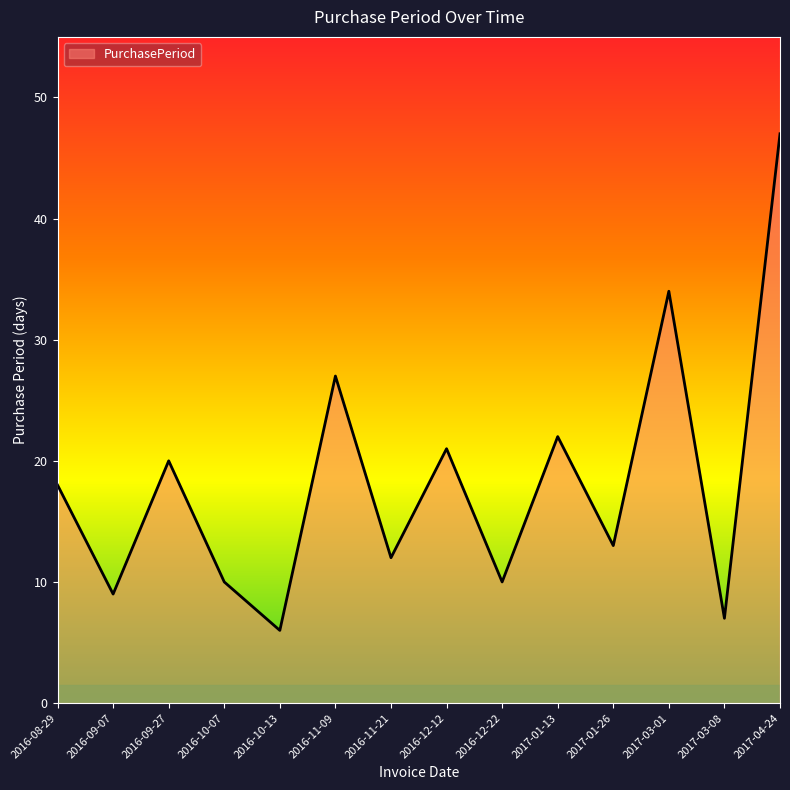

What is the change in value from 2016-08-29 to 2017-01-26?

-5